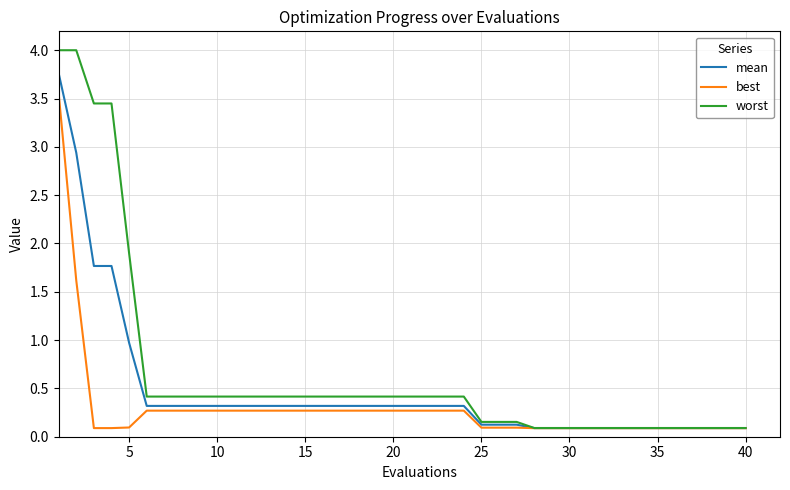

Which series has the largest range (max minus min)?

worst